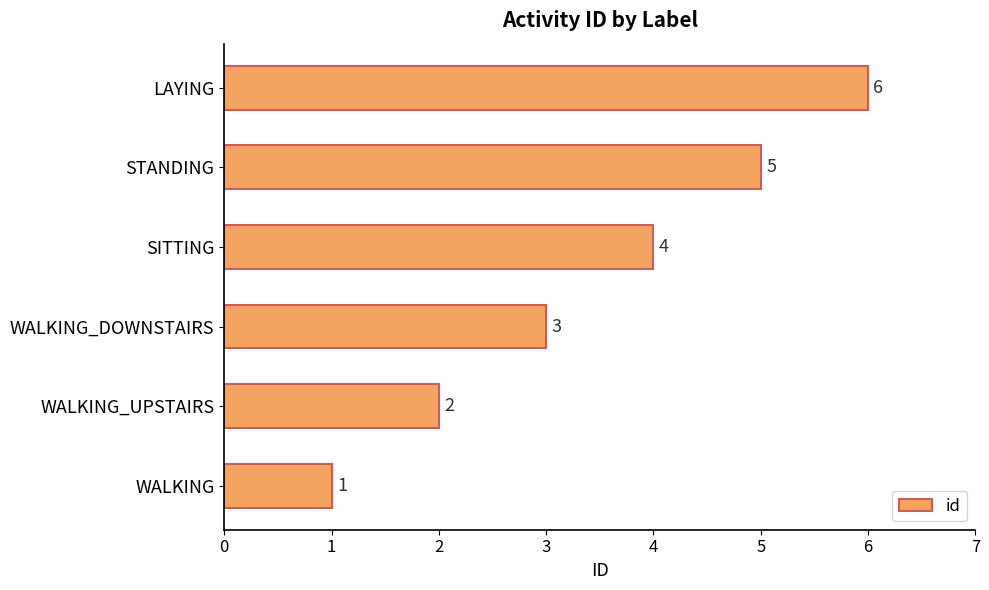

What is the average value?

4